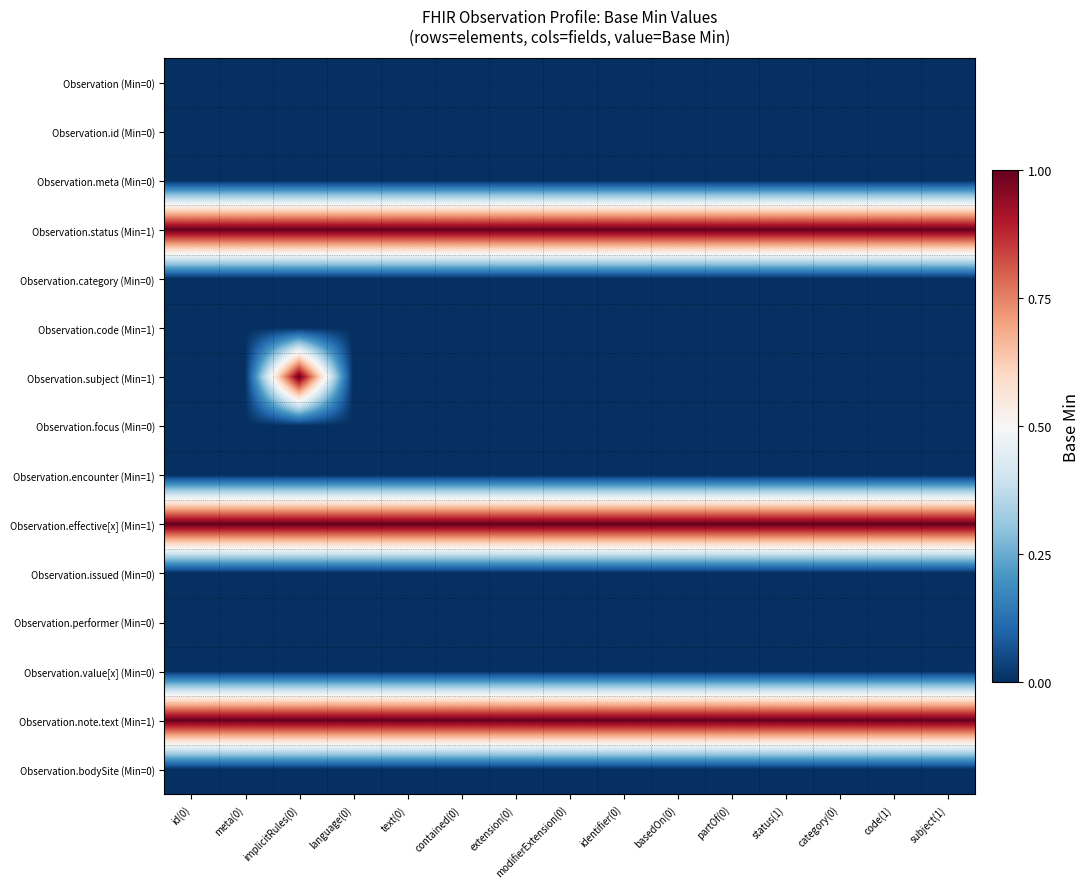

Between extension(0) and partOf(0), which is larger?

extension(0)